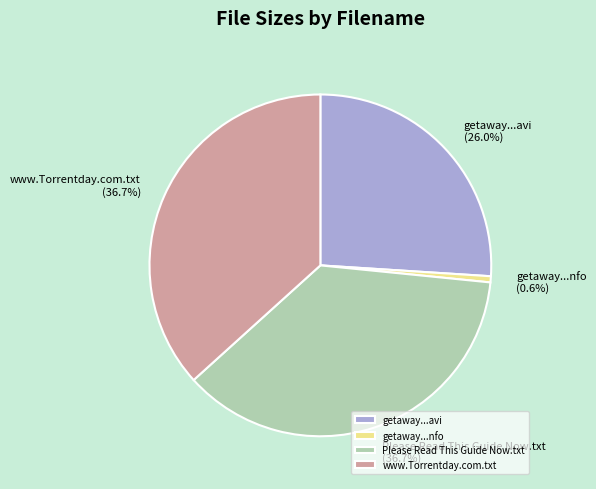

Which category has the smallest portion of the pie?

getaway...nfo